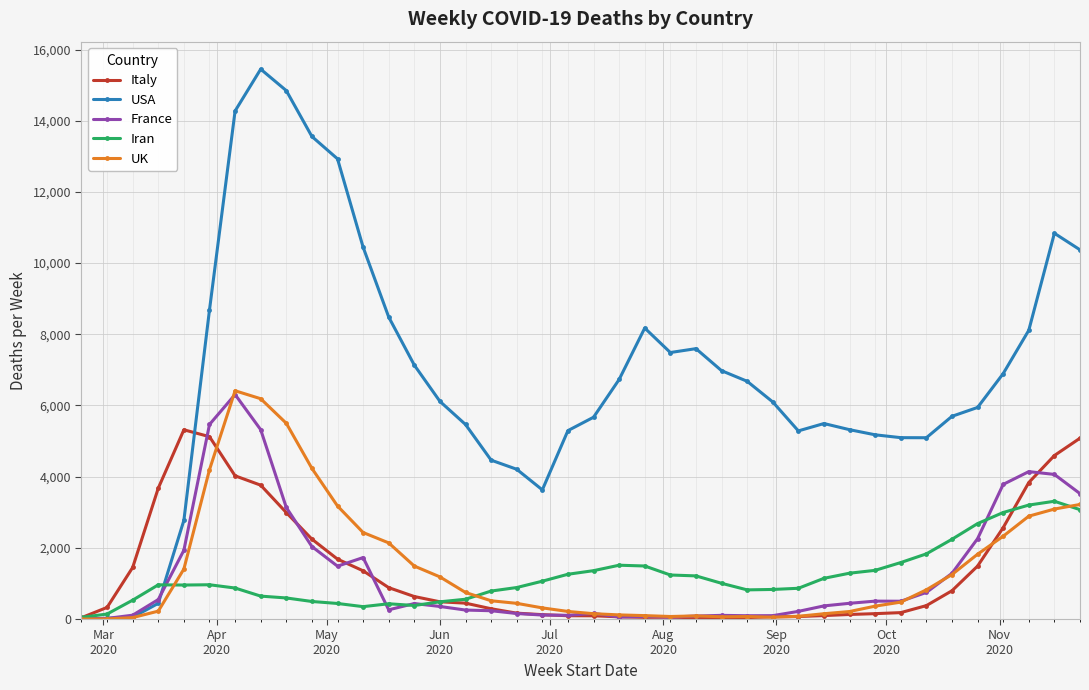

What is the value of the France point at the 23rd from the left?

72